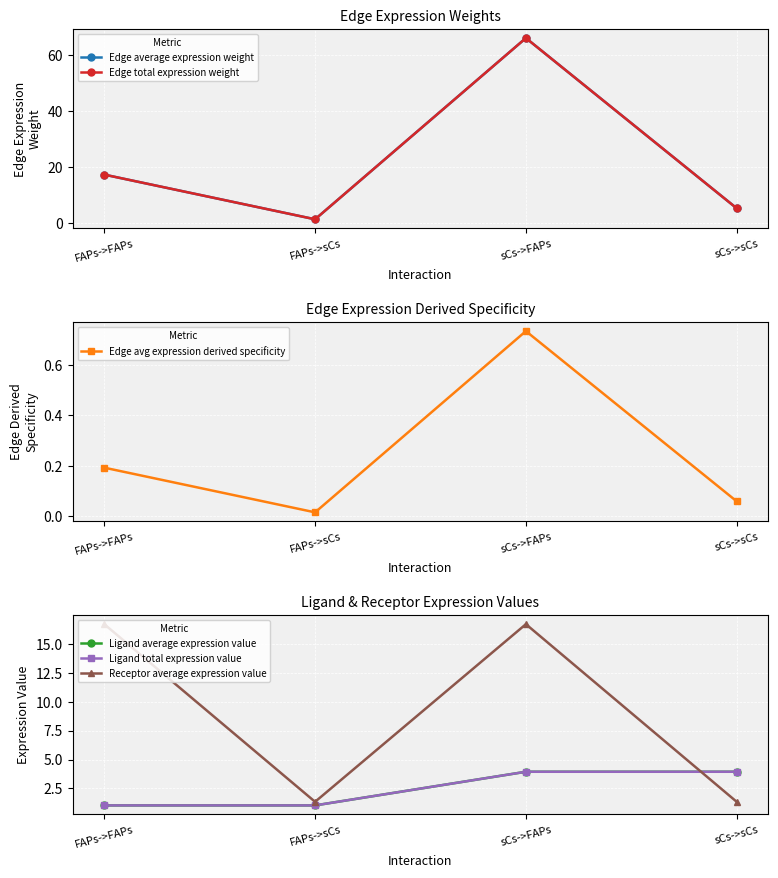

What position from the right is FAPs->sCs?

3